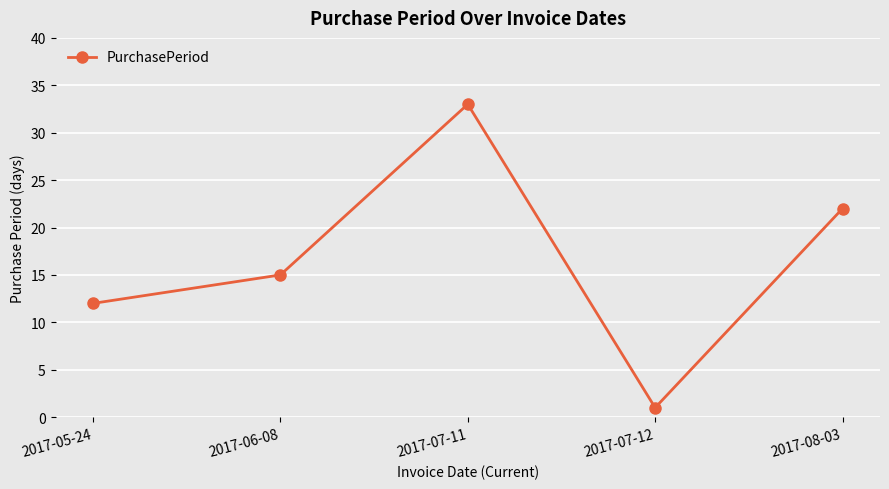

At which category does the data reach its first local valley?

2017-07-12